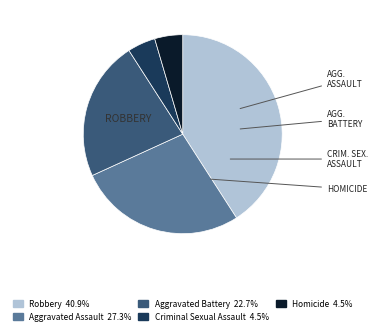

Which category has the biggest portion of the pie?

Robbery